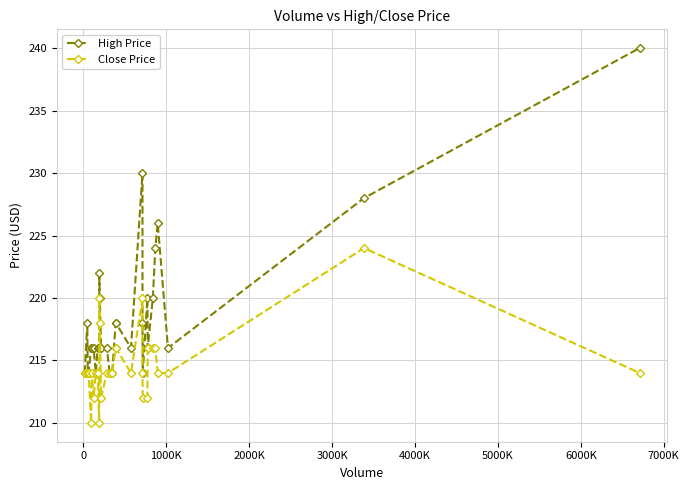

Which series has the largest range (max minus min)?

High Price